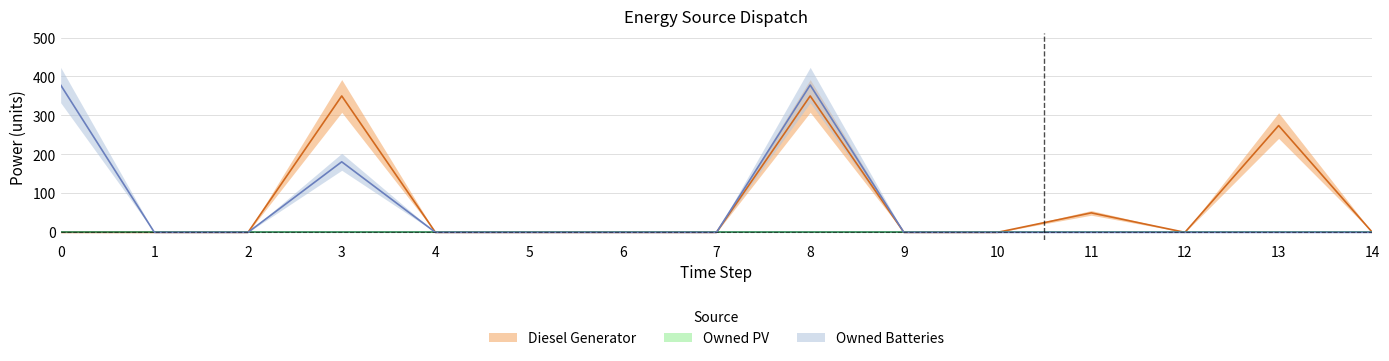

How many data points in Owned Batteries are above 0?

3